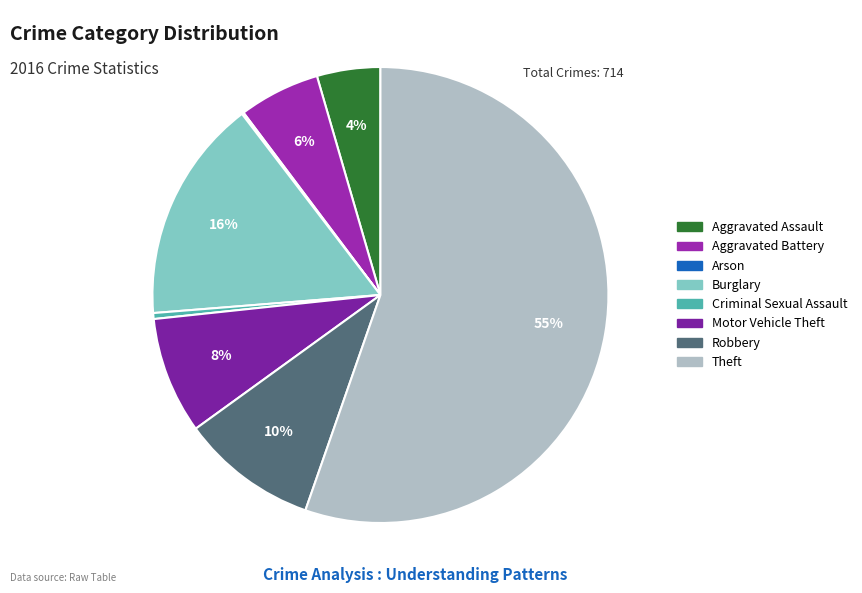

To the nearest percent, what is the combined percentage of Aggravated Assault and Arson?

5%